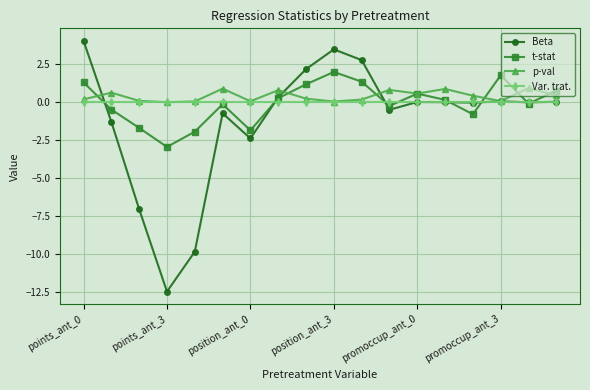

List the series in order of their peak value, highest first.

Beta, t-stat, p-val, Var. trat.